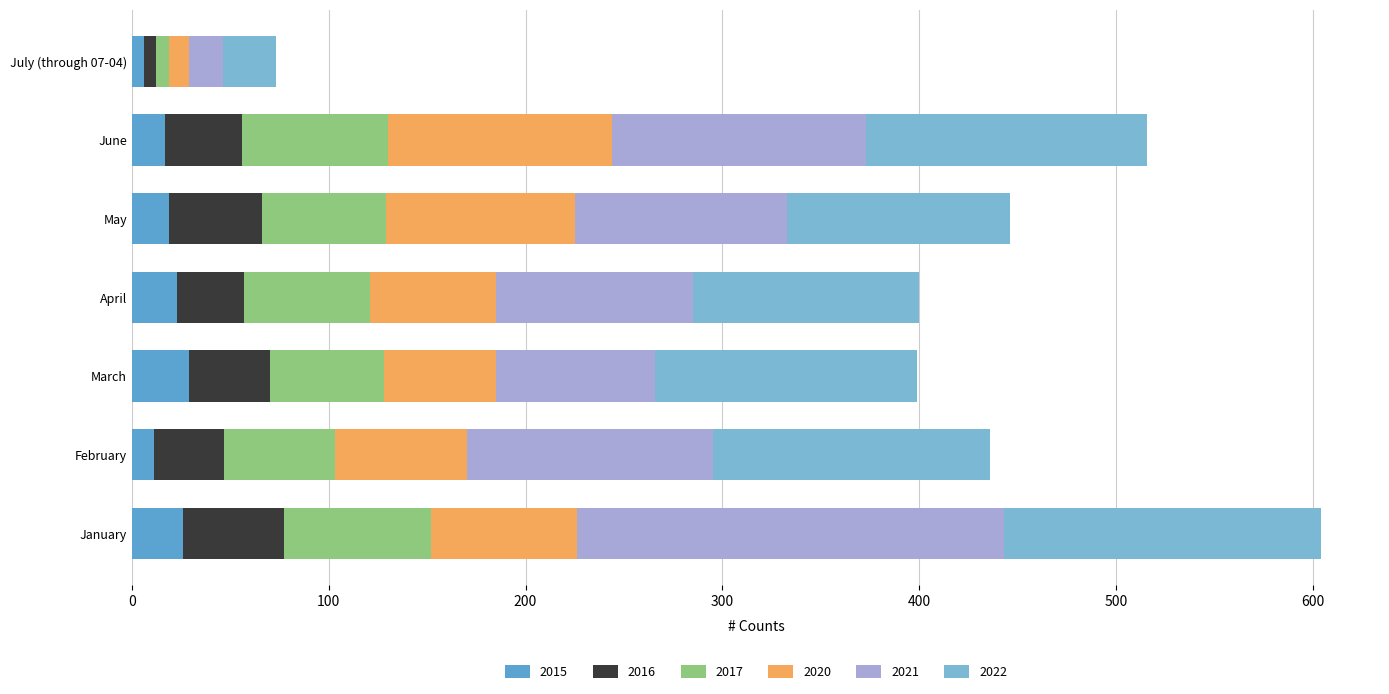

At which label is 2021 closest to 117?

February